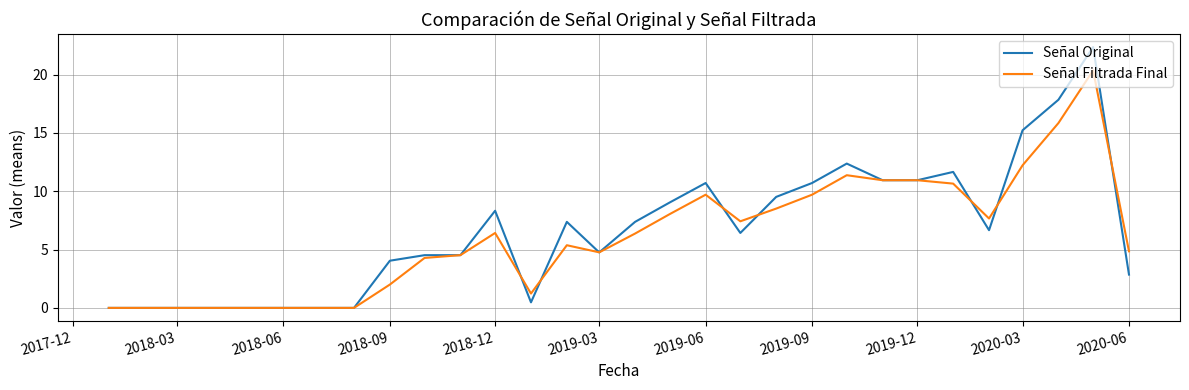

What is the maximum value for Señal Filtrada Final?

20.4